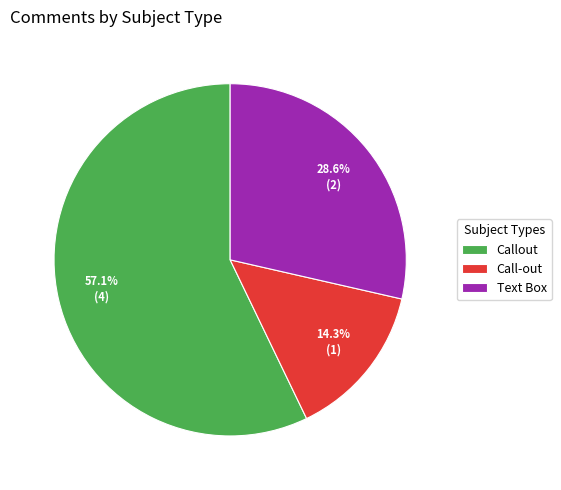

To the nearest percent, what portion does Call-out represent?

14%